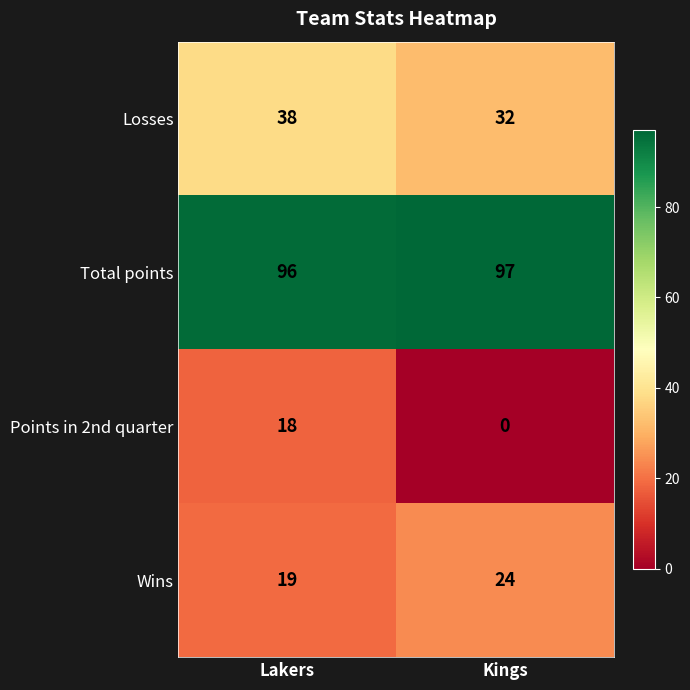

Count the number of categories in the chart.

2